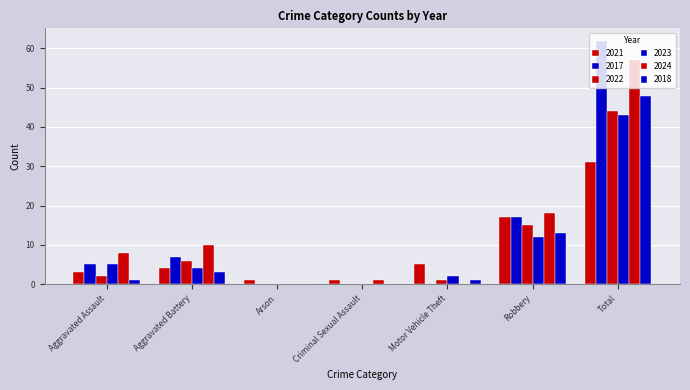

At which label is 2023 closest to 21?

Robbery